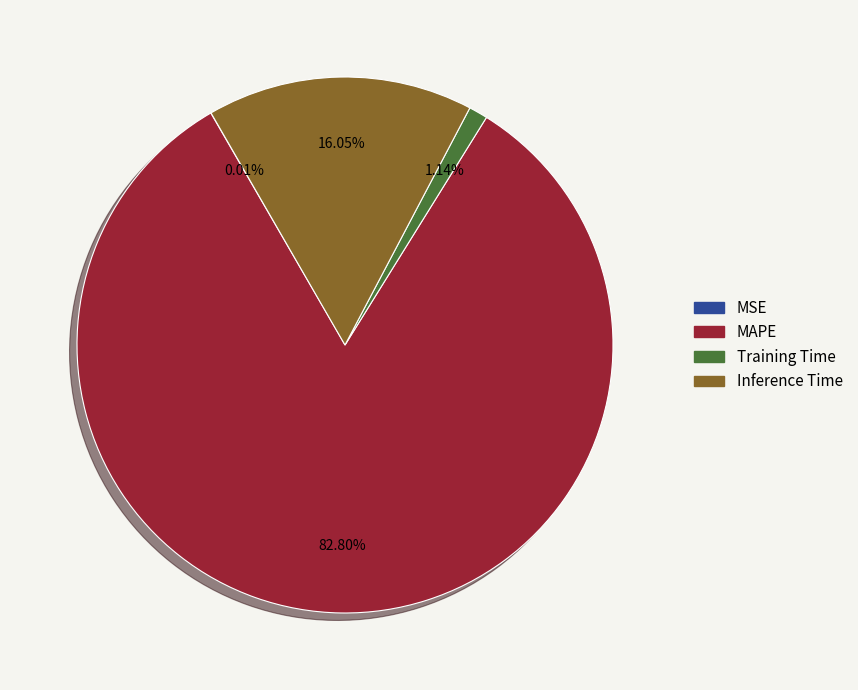

To the nearest percent, what is the average slice percentage?

25%